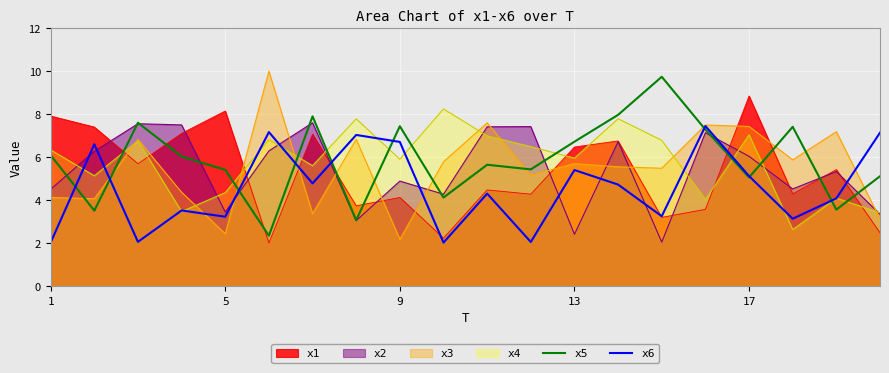

After their last crossing, which series has the higher values: x5 or x4?

x5